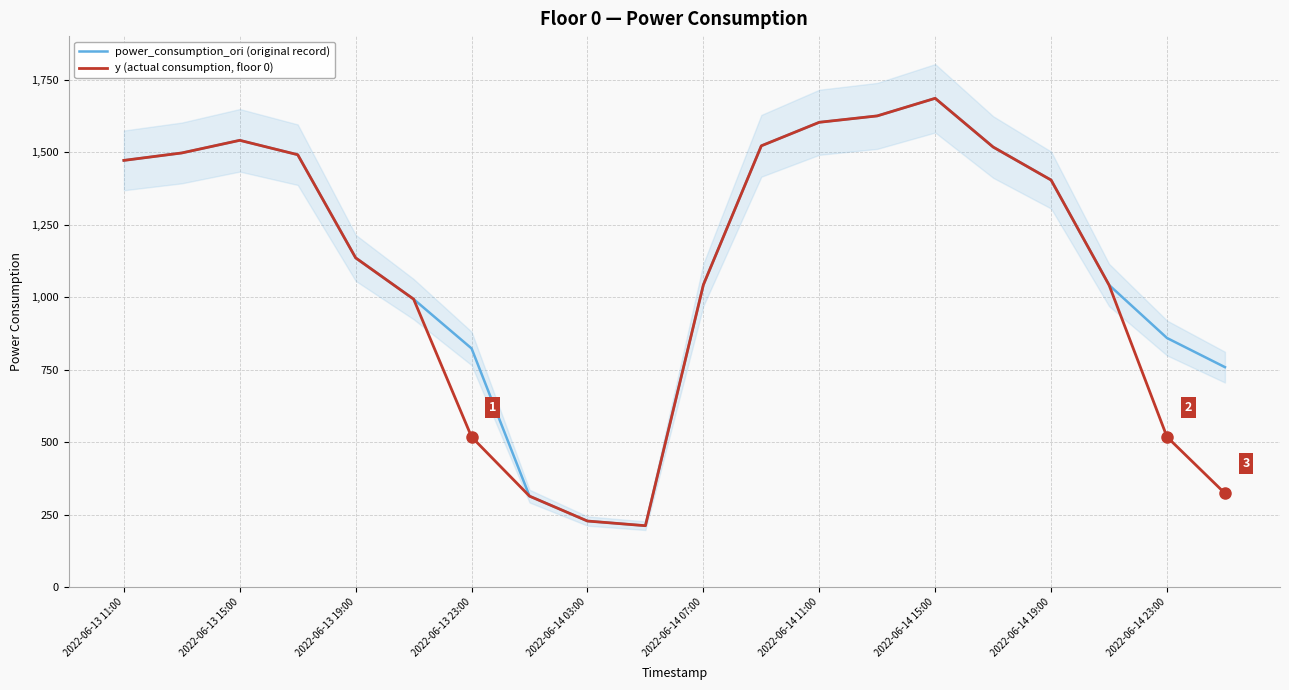

In y (actual consumption, floor 0), how many points are lower than both neighbors (excluding endpoints)?

1